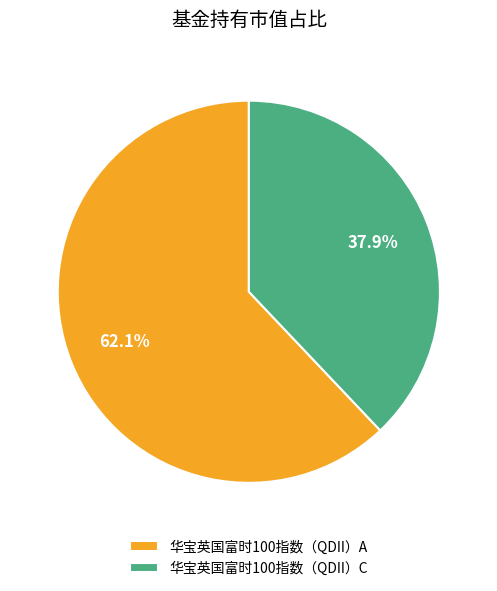

Which category has the smallest portion of the pie?

华宝英国富时100指数（QDII）C